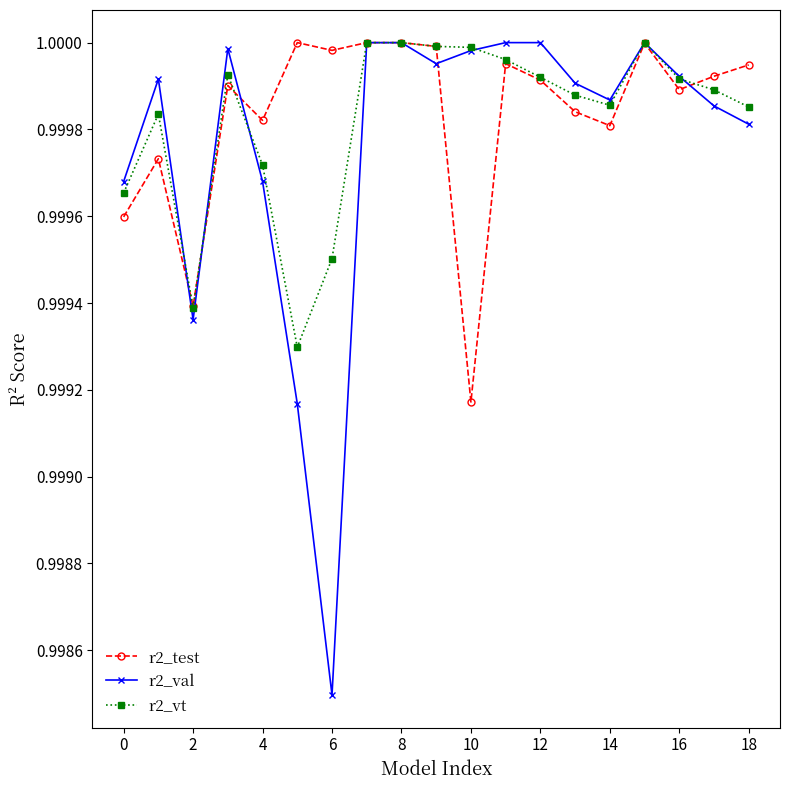

At how many categories does at least one series exceed 0?

19